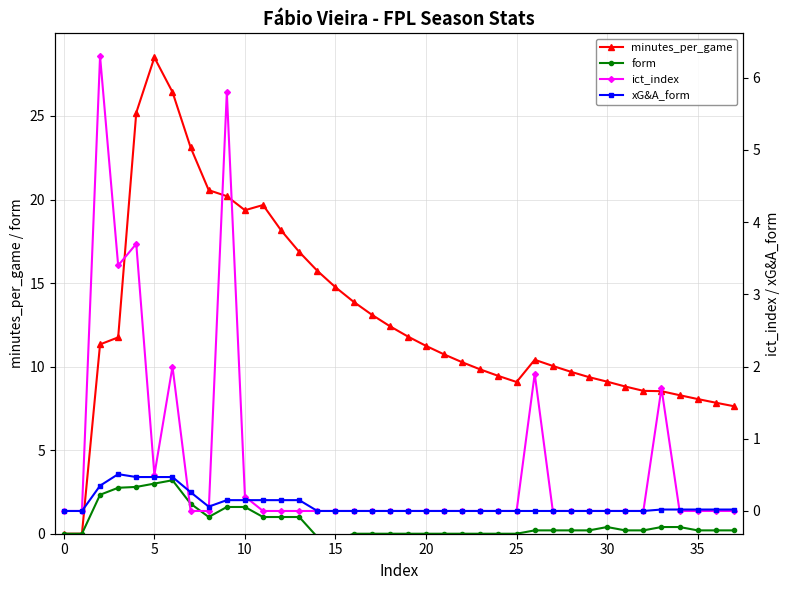

Reading right to left, what are all the values shown in this chart?

minutes_per_game: 7.6	7.8	8.1	8.3	8.5	8.6	8.8	9.1	9.4	9.7	10.0	10.4	9.1	9.4	9.8	10.3	10.7	11.2	11.8	12.4	13.1	13.9	14.8	15.7	16.9	18.1	19.7	19.4	20.2	20.6	23.1	26.4	28.5	25.2	11.8	11.3	0.0	0.0
form: 0.2	0.2	0.2	0.4	0.4	0.2	0.2	0.4	0.2	0.2	0.2	0.2	0.0	0.0	0.0	0.0	0.0	0.0	0.0	0.0	0.0	0.0	-0.4	-0.2	1.0	1.0	1.0	1.6	1.6	1.0	1.8	3.2	3.0	2.8	2.8	2.3	0.0	0.0
ict_index: 0.0	0.0	0.0	0.0	1.7	0.0	0.0	0.0	0.0	0.0	0.0	1.9	0.0	0.0	0.0	0.0	0.0	0.0	0.0	0.0	0.0	0.0	0.0	0.0	0.0	0.0	0.0	0.2	5.8	0.0	0.0	2.0	0.5	3.7	3.4	6.3	0.0	0.0
xG&A_form: 0.0	0.0	0.0	0.0	0.0	0.0	0.0	0.0	0.0	0.0	0.0	0.0	0.0	0.0	0.0	0.0	0.0	0.0	0.0	0.0	0.0	0.0	0.0	0.0	0.1	0.1	0.1	0.1	0.1	0.1	0.3	0.5	0.5	0.5	0.5	0.3	0.0	0.0